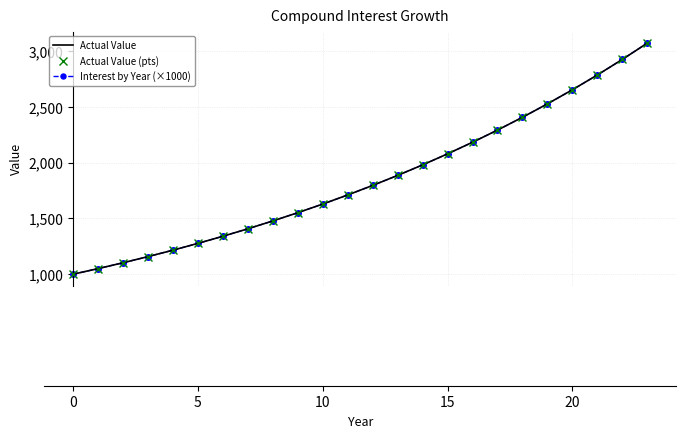

Reading left to right, transcribe all the data shown in this chart.

Actual Value: 1000.0	1050.0	1102.5	1157.6	1215.5	1276.3	1340.1	1407.1	1477.5	1551.3	1628.9	1710.3	1795.9	1885.6	1979.9	2078.9	2182.9	2292.0	2406.6	2527.0	2653.3	2786.0	2925.3	3071.5
Actual Value (pts): 1000.0	1050.0	1102.5	1157.6	1215.5	1276.3	1340.1	1407.1	1477.5	1551.3	1628.9	1710.3	1795.9	1885.6	1979.9	2078.9	2182.9	2292.0	2406.6	2527.0	2653.3	2786.0	2925.3	3071.5
Interest by Year (×1000): 1000.0	1050.0	1102.5	1157.6	1215.5	1276.3	1340.1	1407.1	1477.5	1551.3	1628.9	1710.3	1795.9	1885.6	1979.9	2078.9	2182.9	2292.0	2406.6	2527.0	2653.3	2786.0	2925.3	3071.5